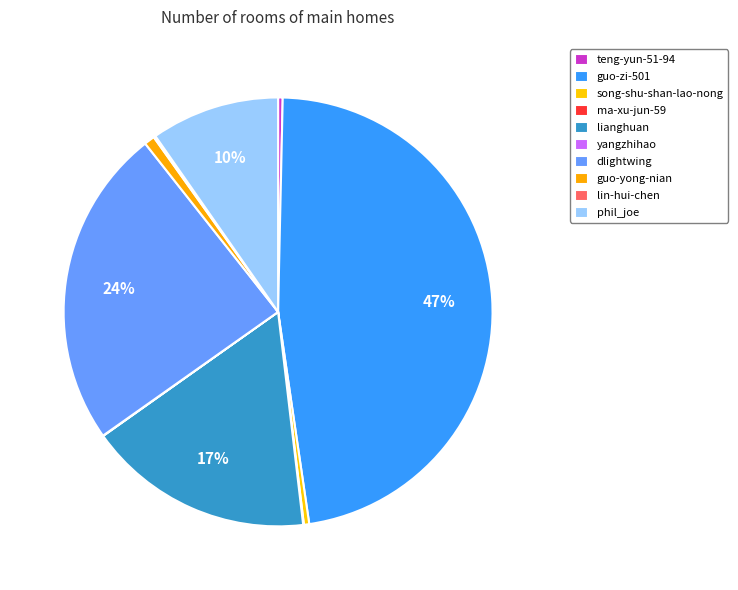

To the nearest percent, what is the difference between the largest and smallest slice percentages?

47%